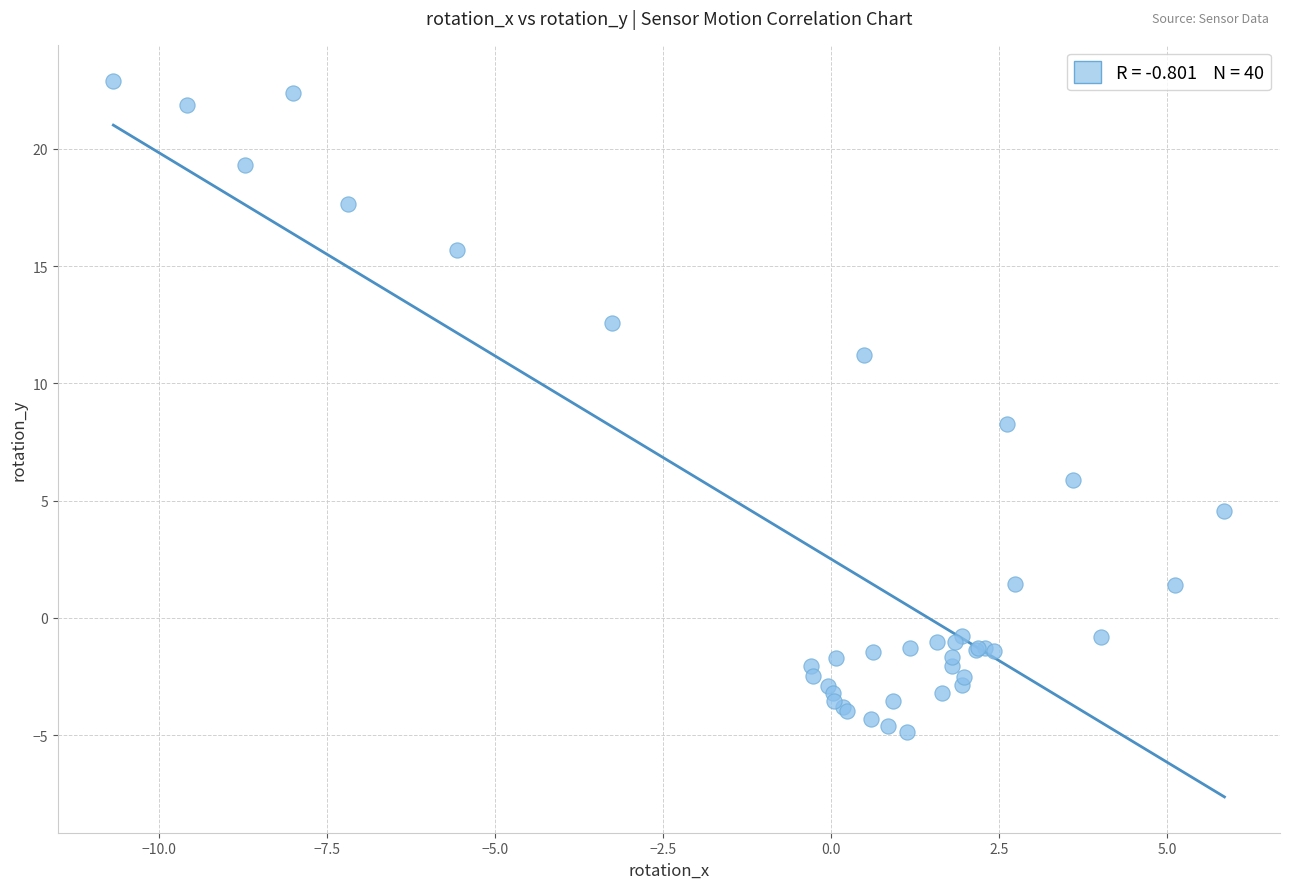

What Y value in the scatter plot is closest to 9?

8.3